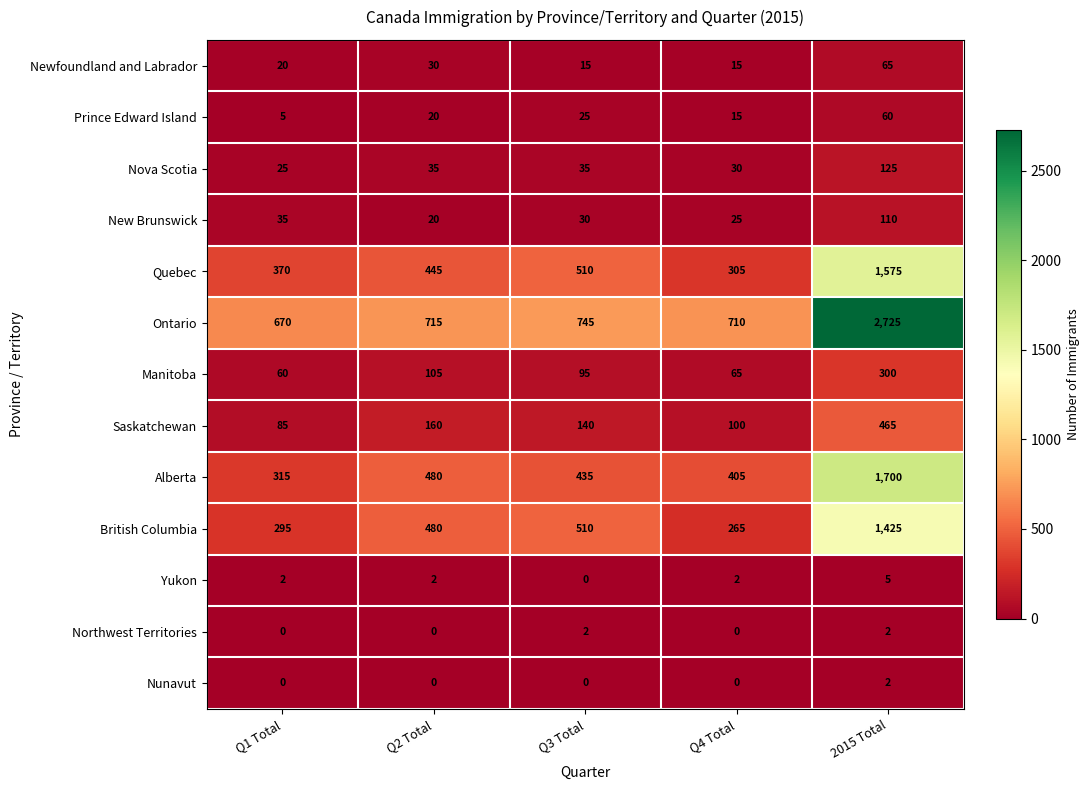

Which series has the largest total across all categories?

Ontario